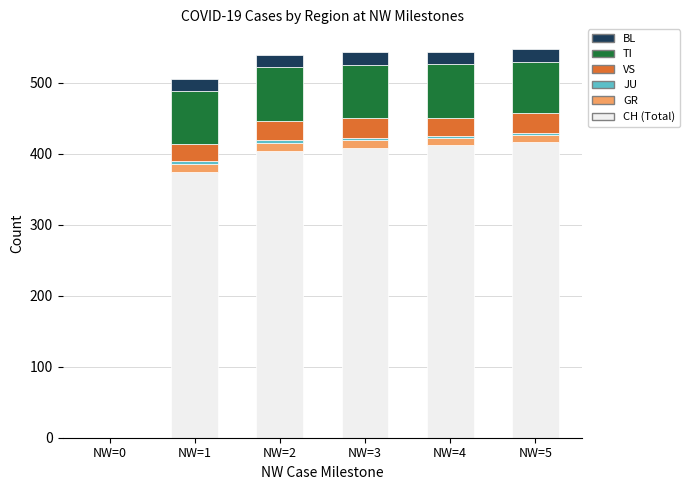

What is the maximum value for CH (Total)?

416